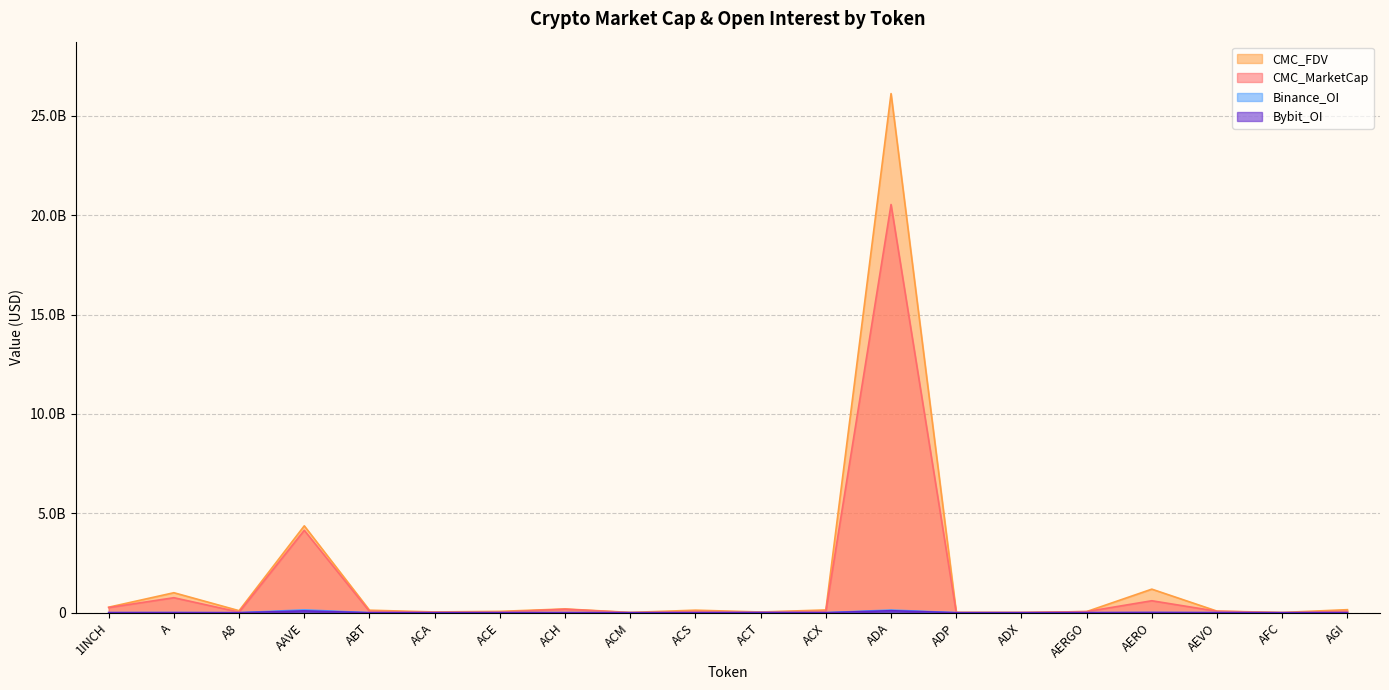

Where is CMC_FDV nearest to the value 13065207030?

AAVE